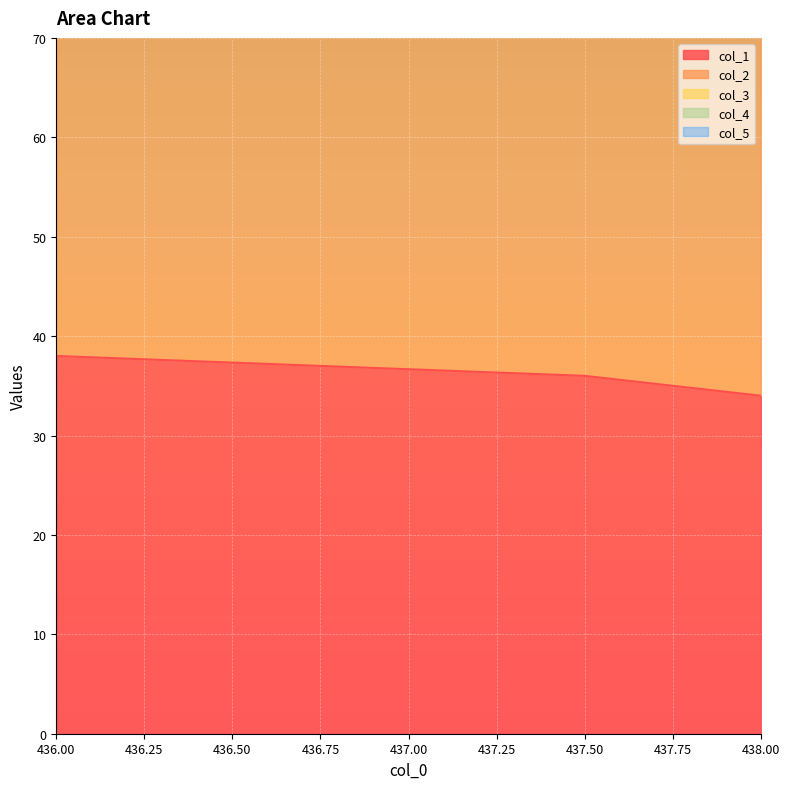

At which category is the sum across all series the highest?

436.0